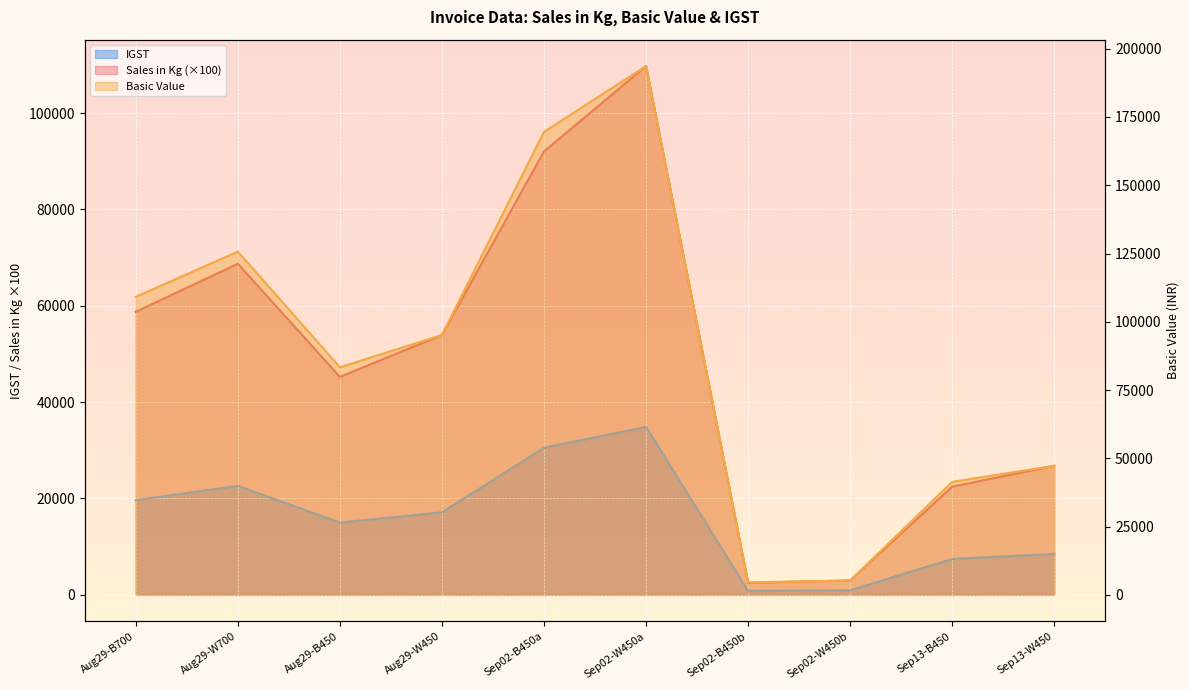

Where is the first local maximum for IGST?

Aug29-W700